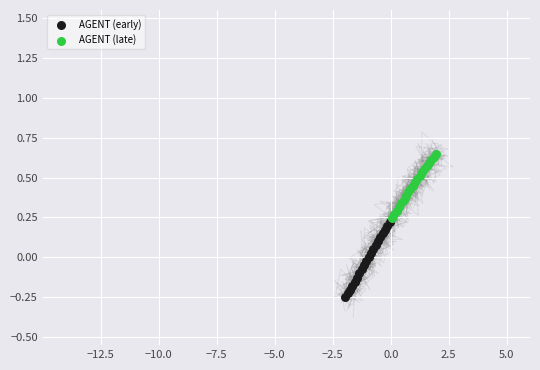

Which series reaches the minimum Y coordinate?

AGENT (early)